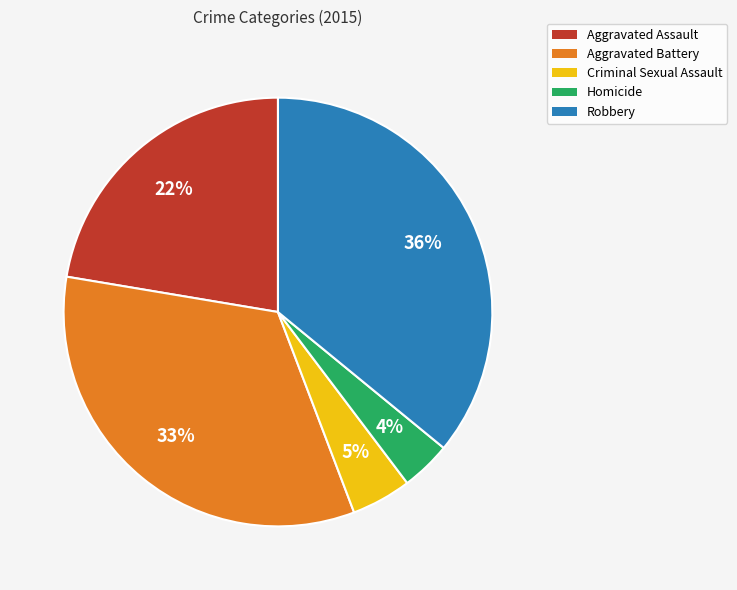

Is there any slice that represents more than half of the pie?

No